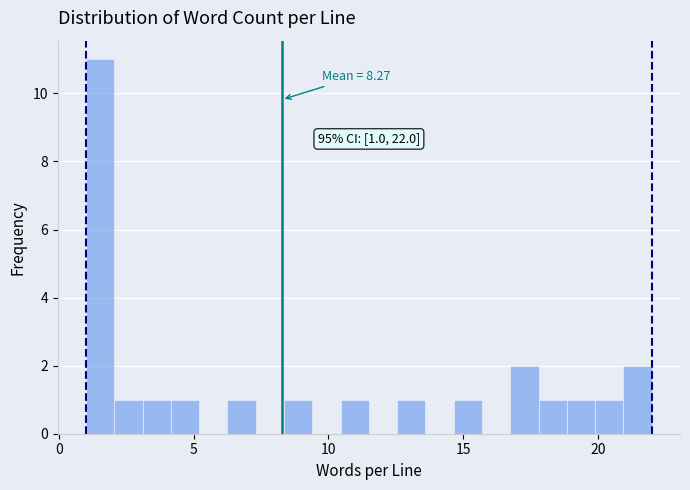

Around what value on the x-axis is the tallest bar? Give the approximate position of its centre, as read against the axis.

1.5